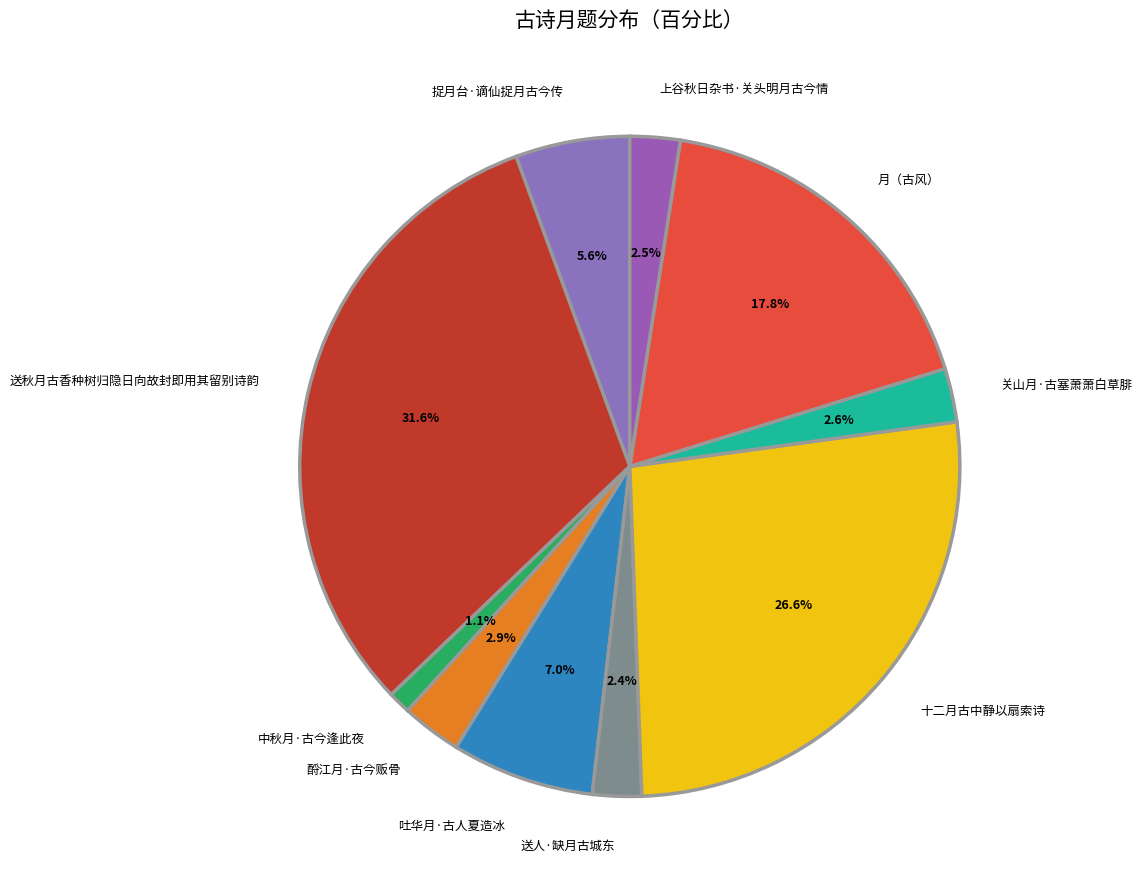

Is there any slice that represents more than half of the pie?

No